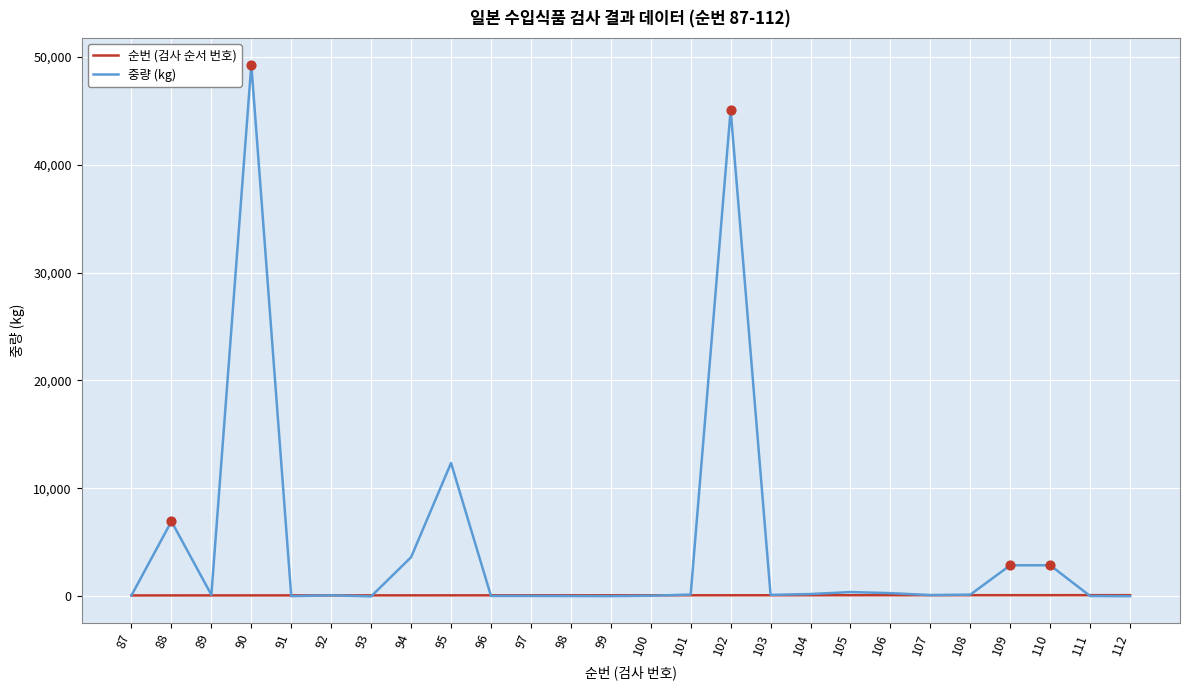

What is the total value across all series at 87?

179